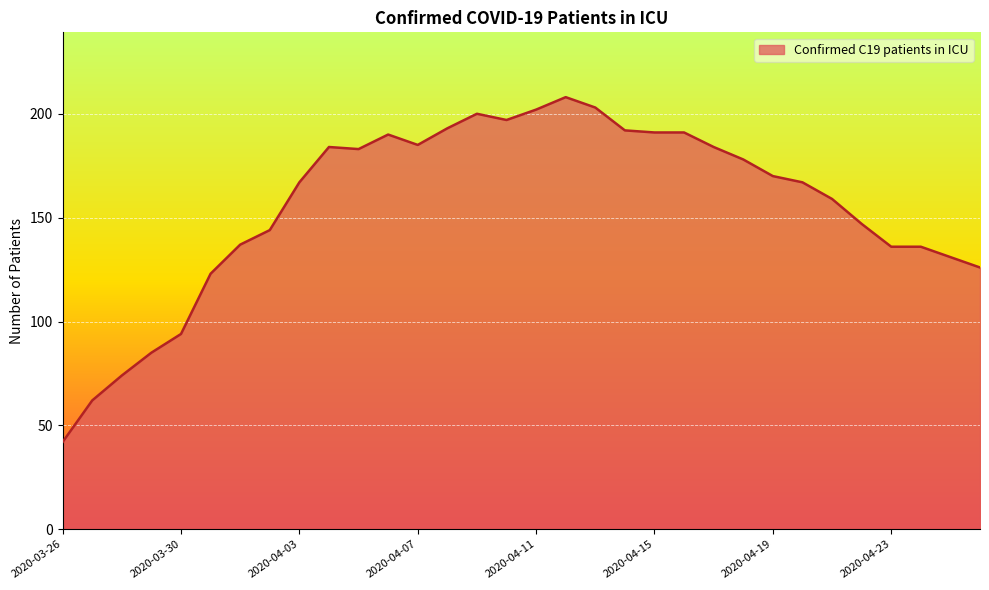

What is the smallest value displayed?

42